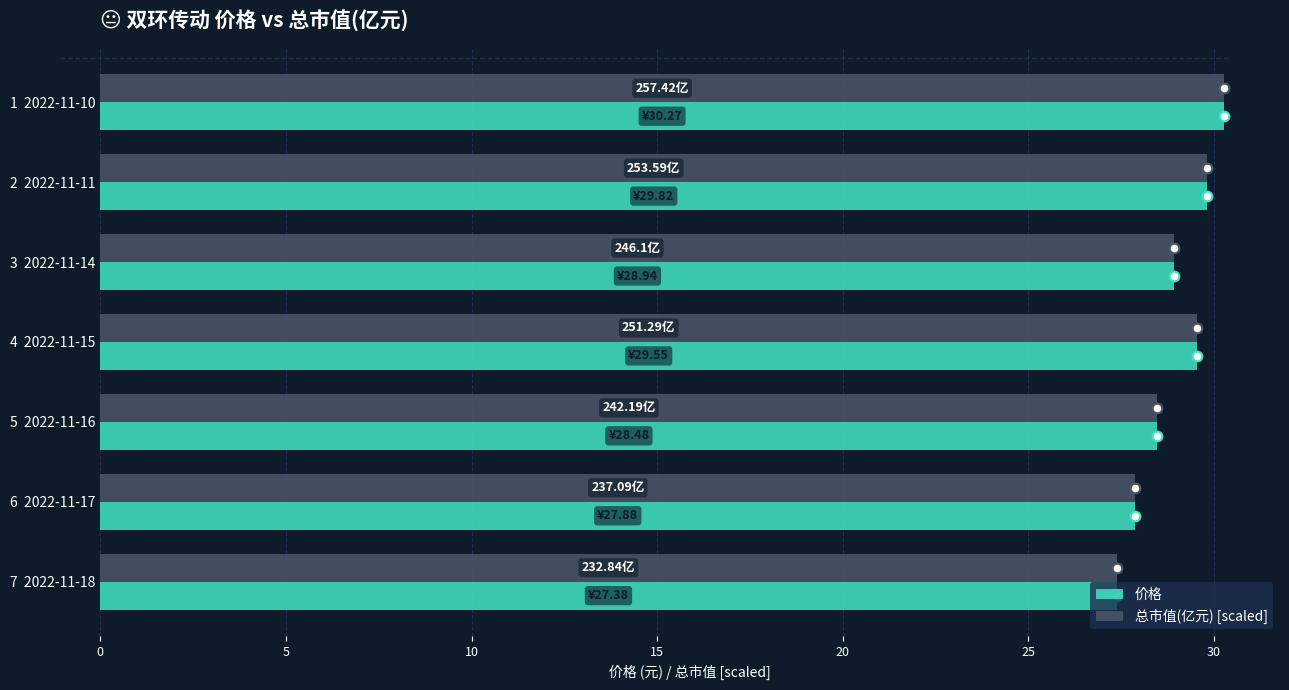

What is the average value of the 总市值(亿元) [scaled] series?

28.9